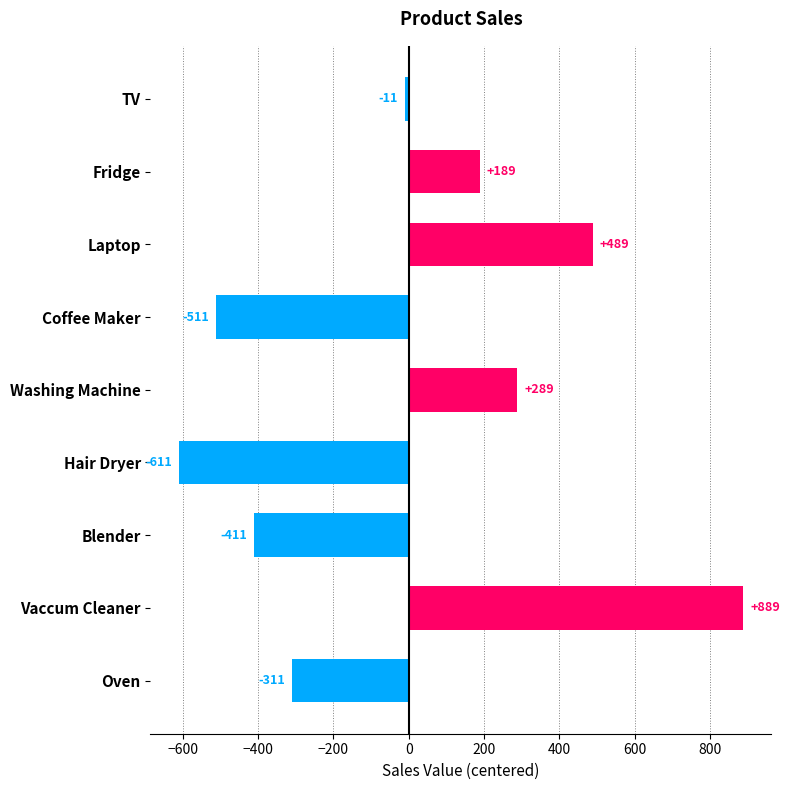

Rank the categories by value from lowest to highest.

Hair Dryer, Coffee Maker, Blender, Oven, TV, Fridge, Washing Machine, Laptop, Vaccum Cleaner